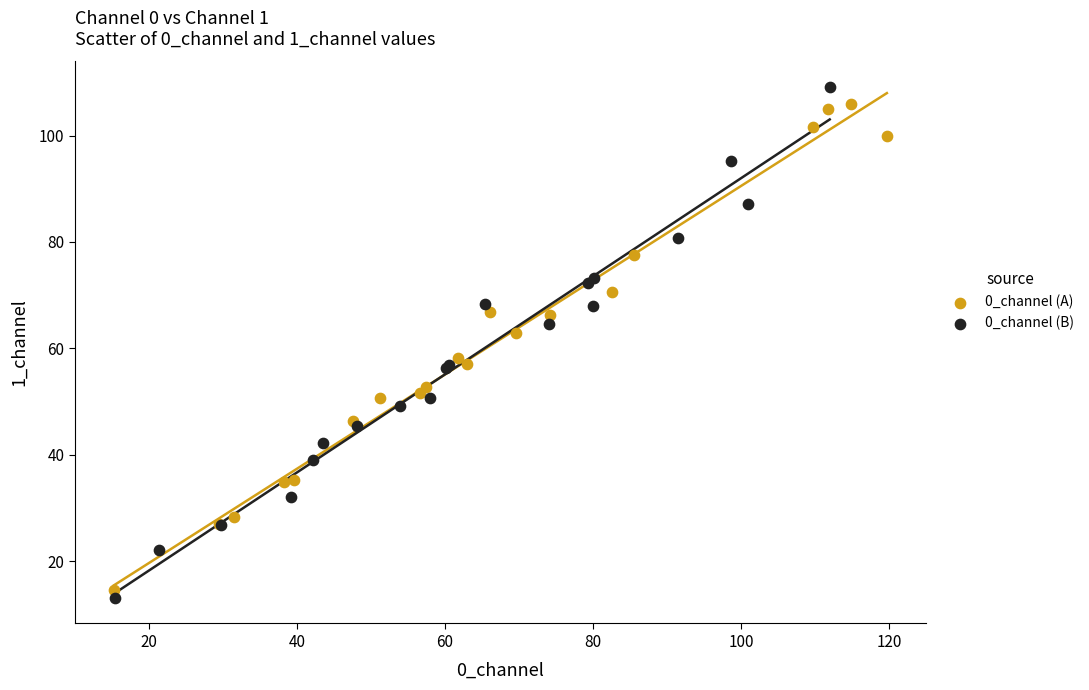

Which series contains the highest Y value?

0_channel (B)